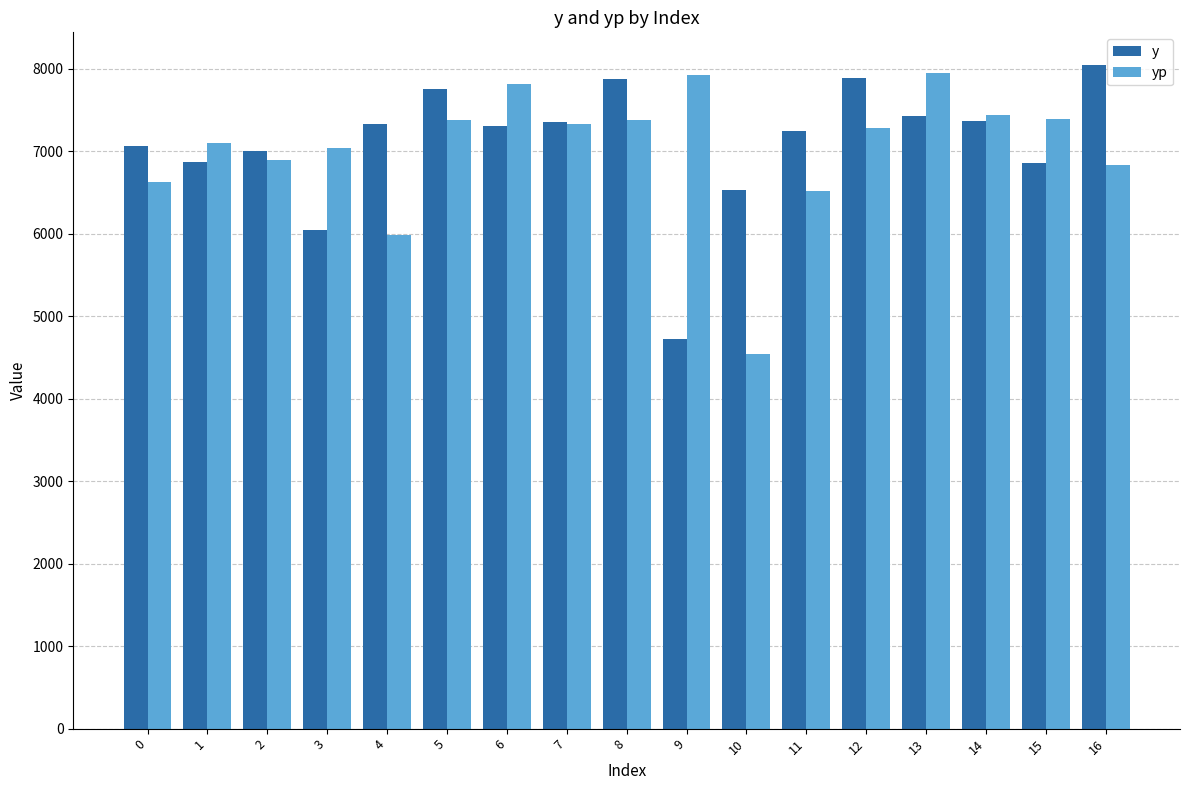

What is the spread (max minus min) of values at 3?

993.5